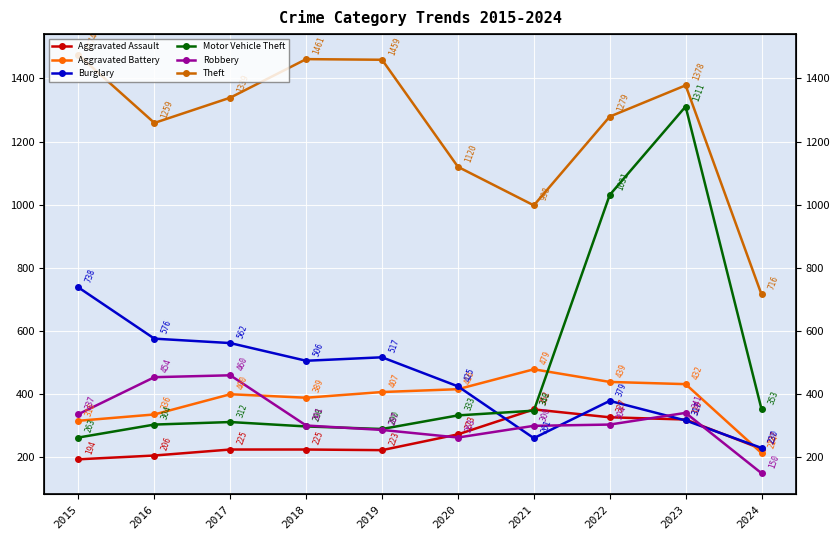

At which label is Robbery closest to 305?

2022